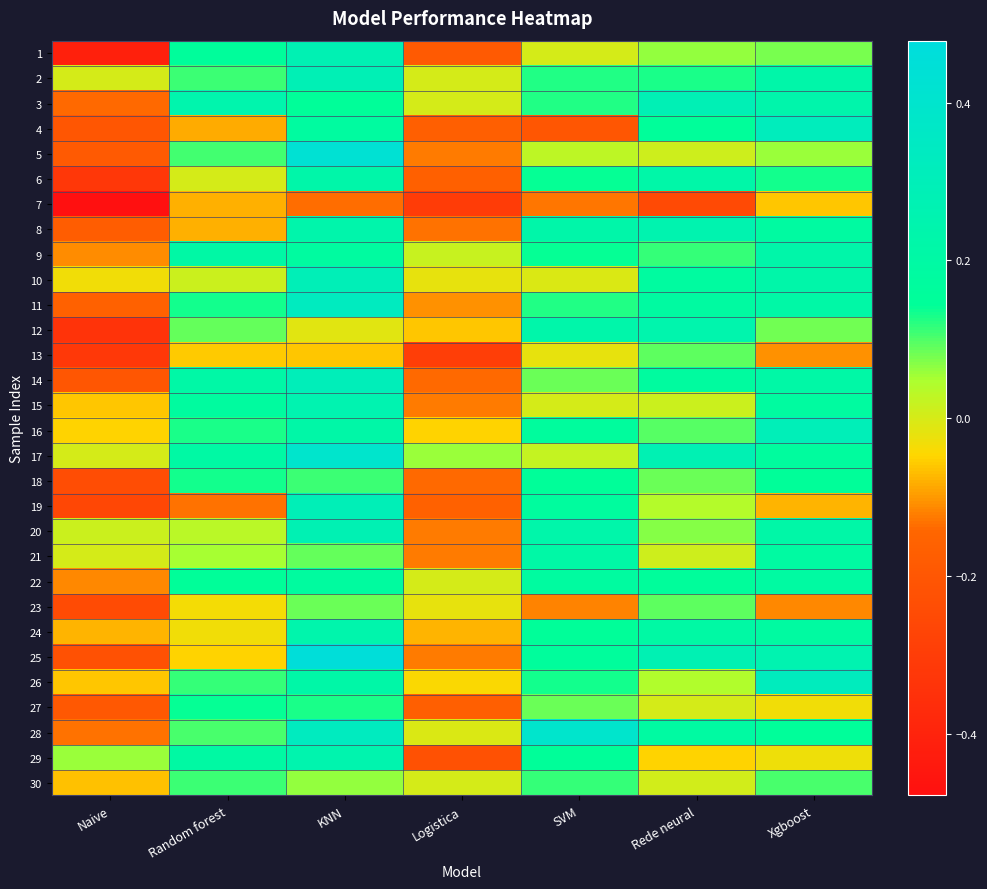

At which category does the chart reach its peak across all series?

KNN